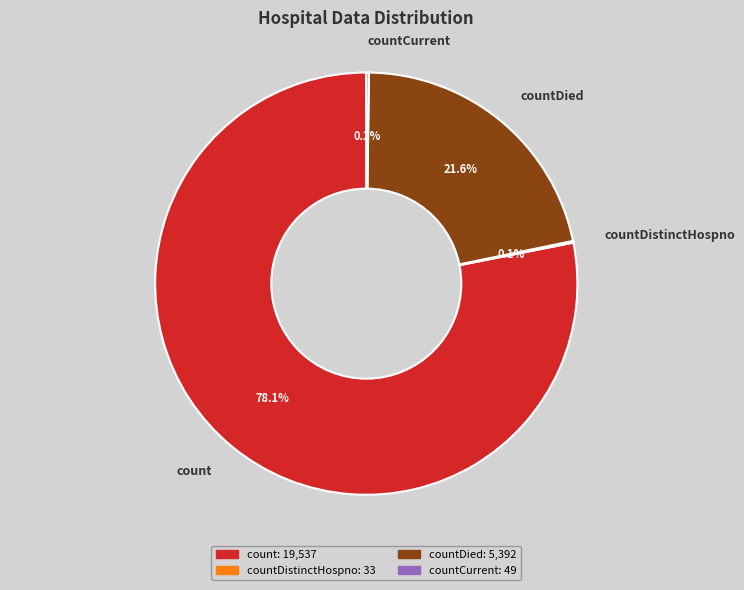

Is count the majority of the pie?

Yes